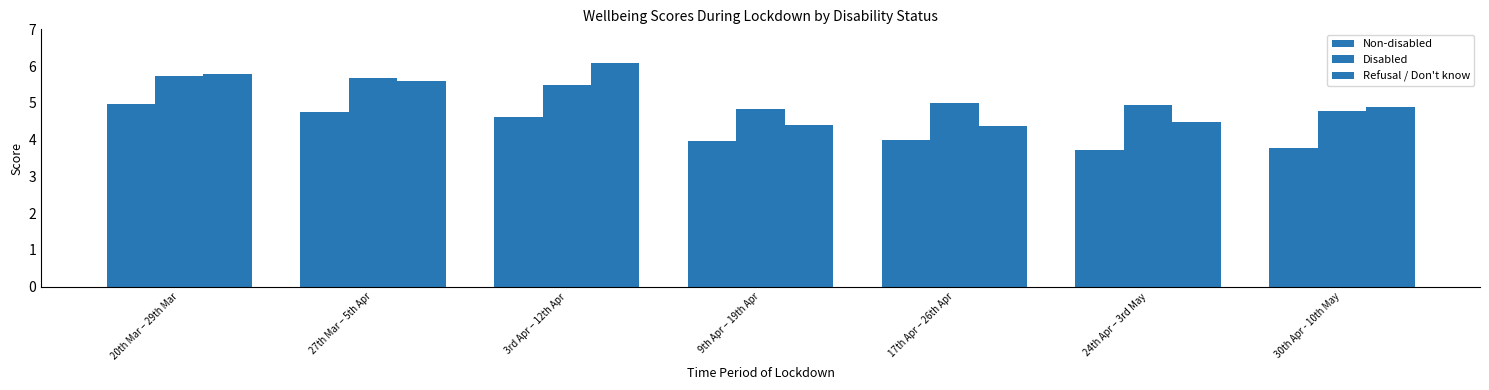

What is the label of the 4th bar from the right?

9th Apr – 19th Apr